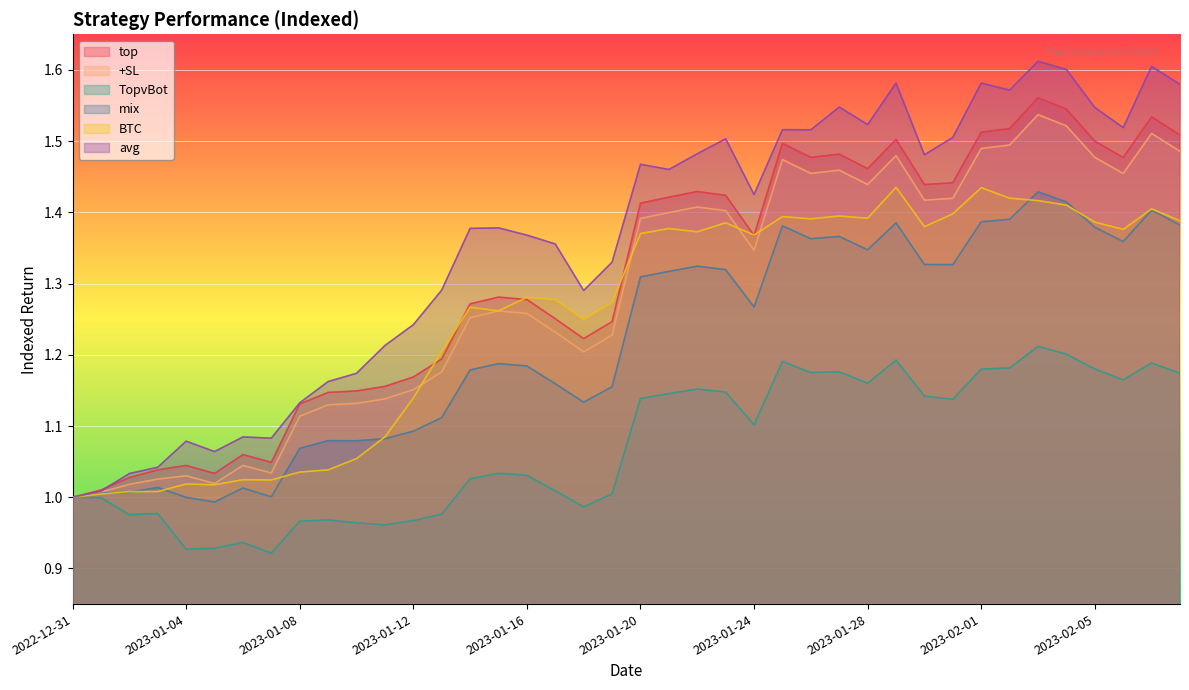

What is the sum of the TopvBot values at 2022-12-31 and 2023-02-01?

2.2